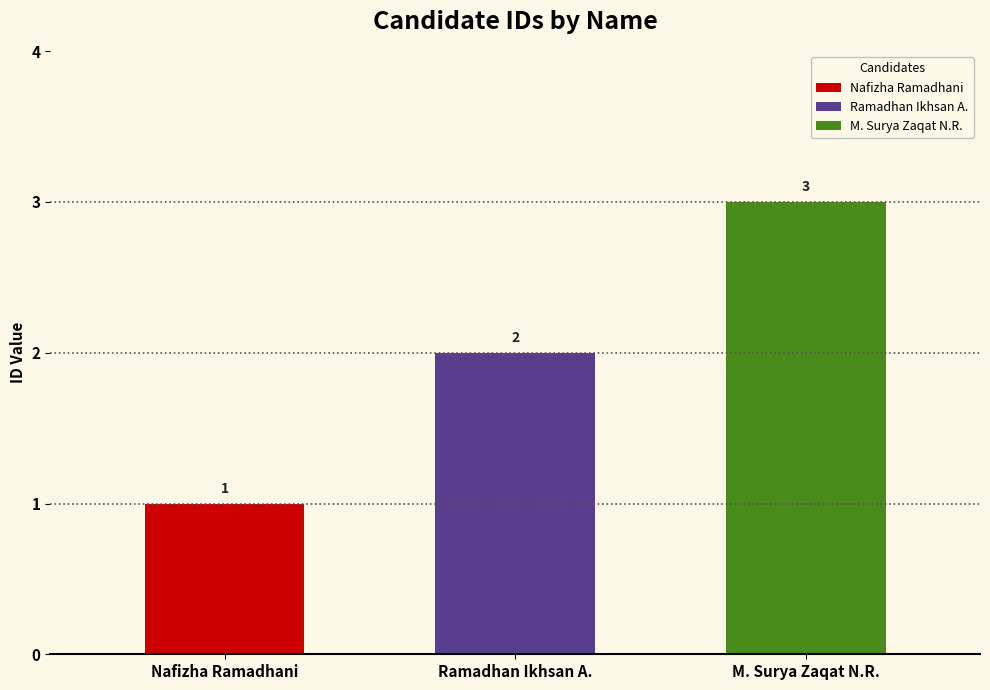

Reading right to left, extract all data points from this chart.

3	2	1